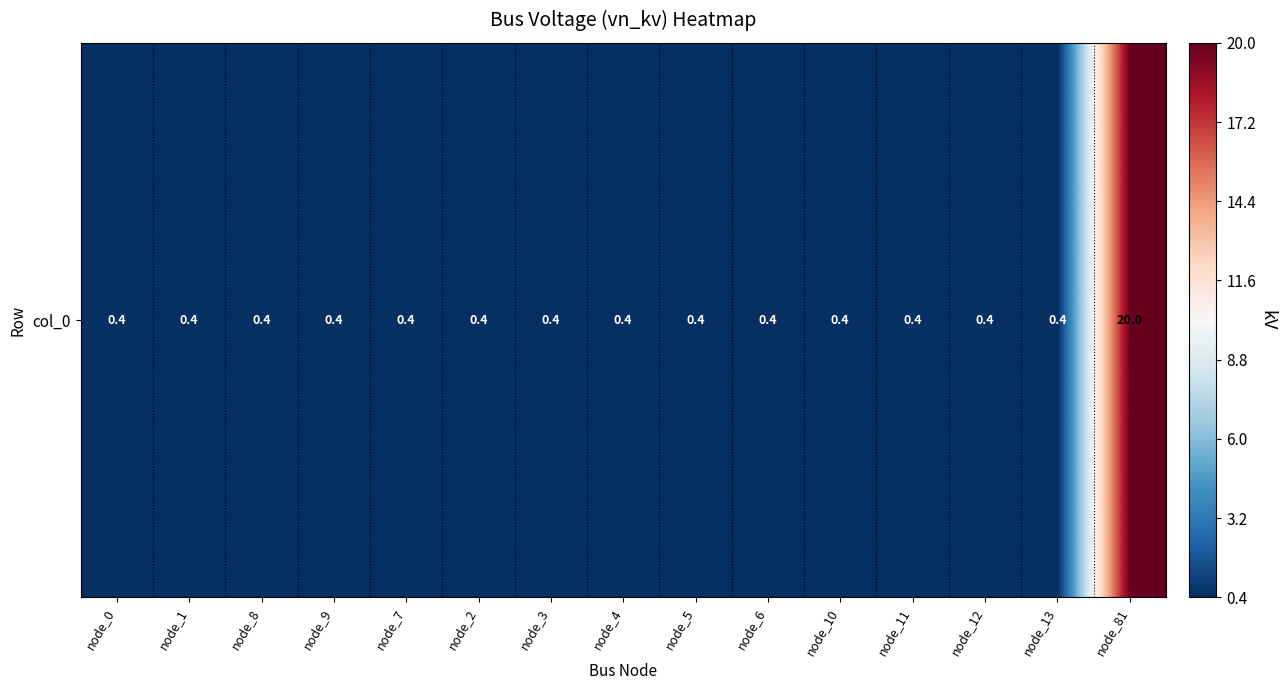

What is the smallest value displayed?

0.4